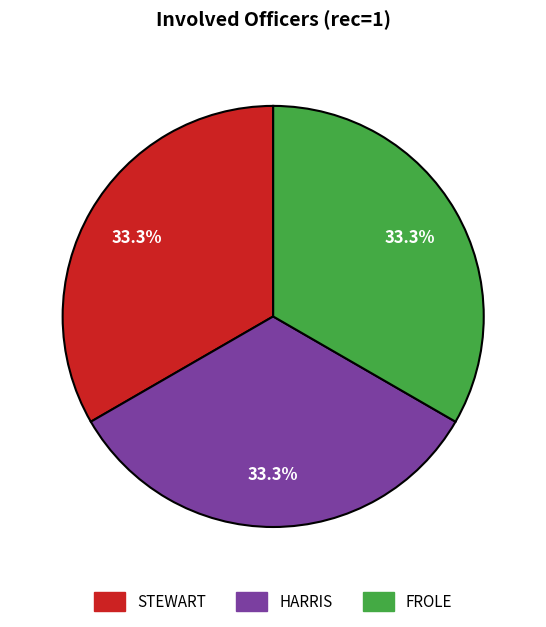

Does STEWART account for over 50% of the chart?

No